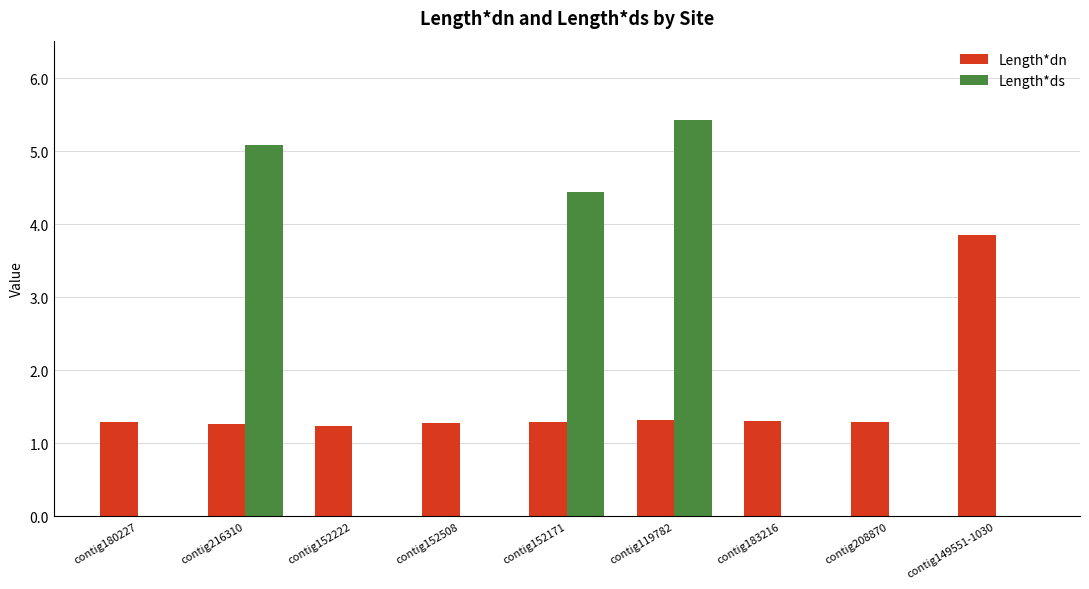

Which series changed the most between contig152508 and contig119782?

Length*ds